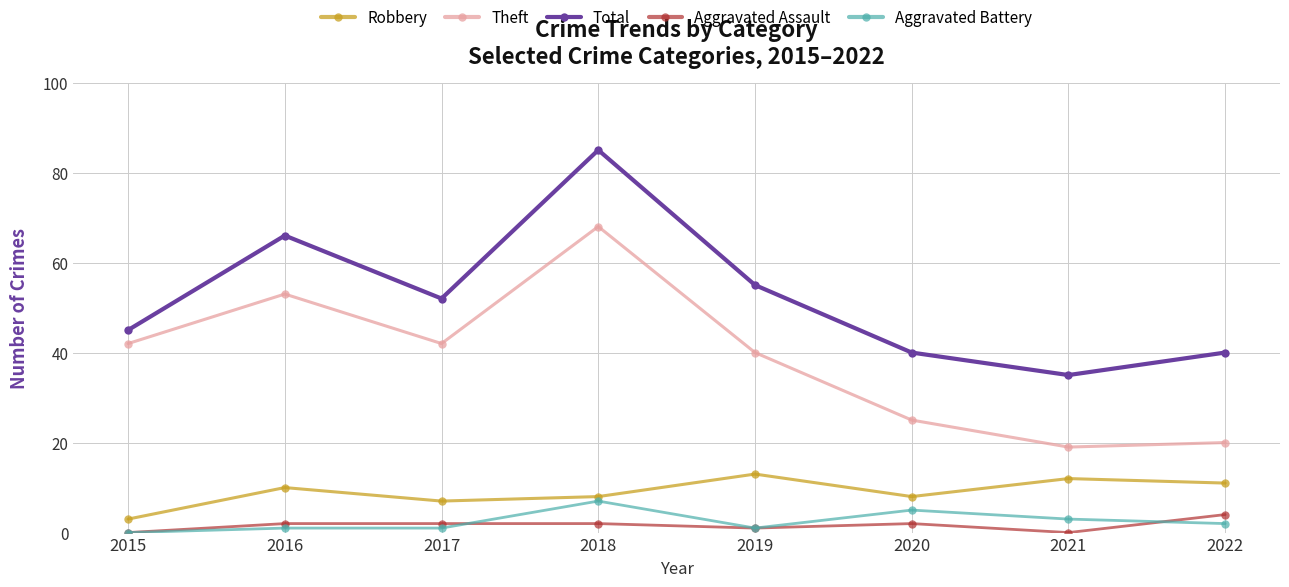

What is the sum of the Theft values at 2015 and 2019?

82